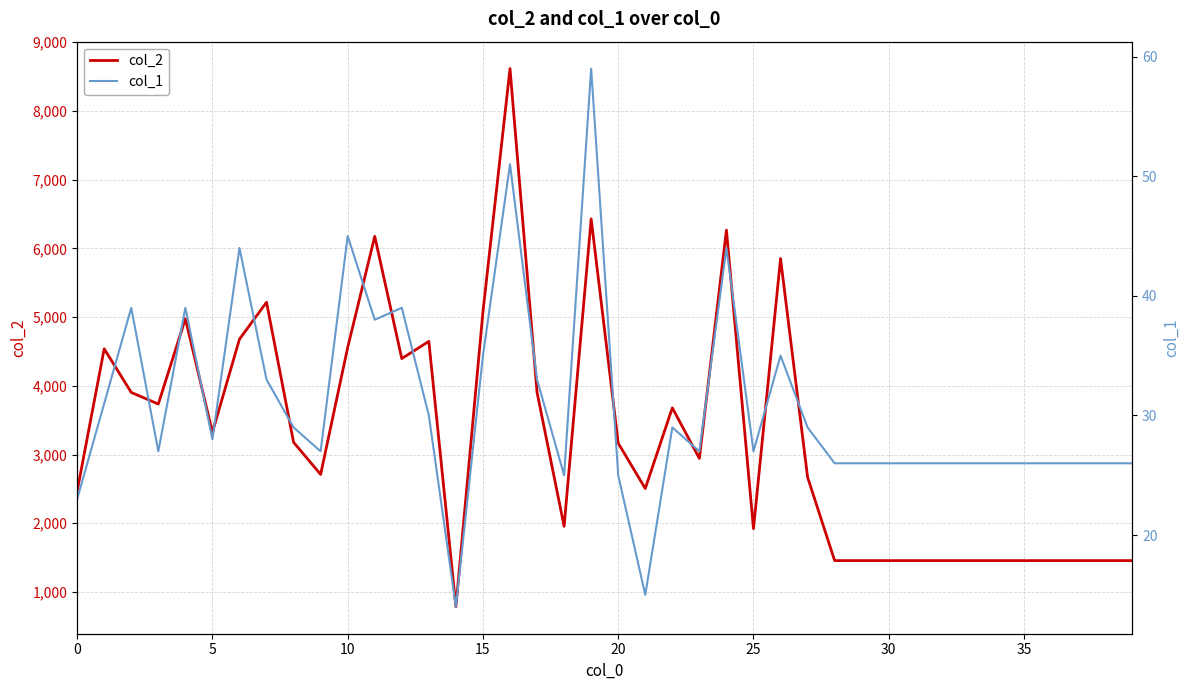

How many categories are shown in the chart?

40